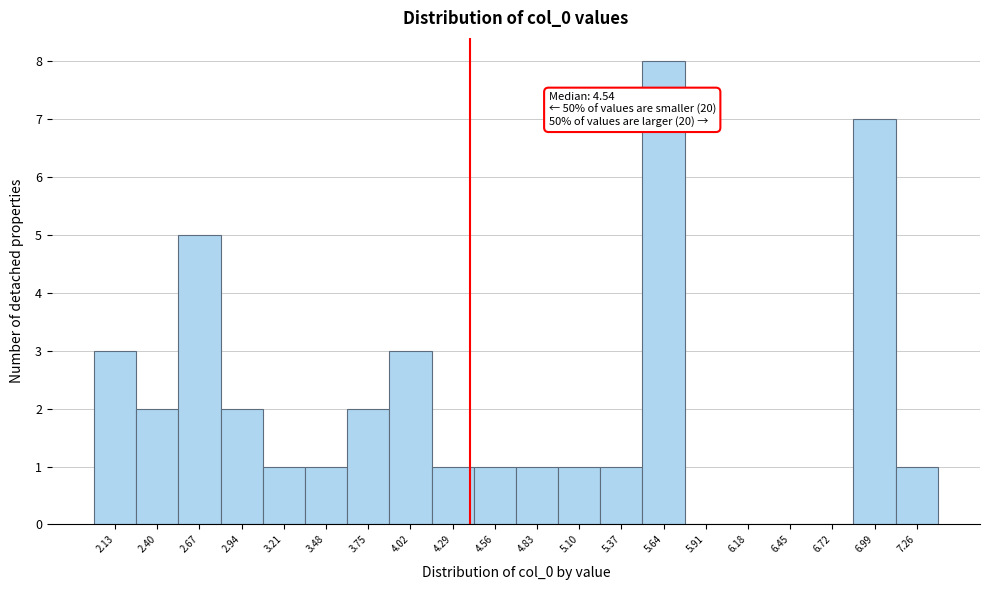

Reading left to right, transcribe all the data shown in this chart.

2.13=3	2.40=2	2.67=5	2.94=2	3.21=1	3.48=1	3.75=2	4.02=3	4.29=1	4.56=1	4.83=1	5.10=1	5.37=1	5.64=8	5.91=0	6.18=0	6.45=0	6.72=0	6.99=7	7.26=1